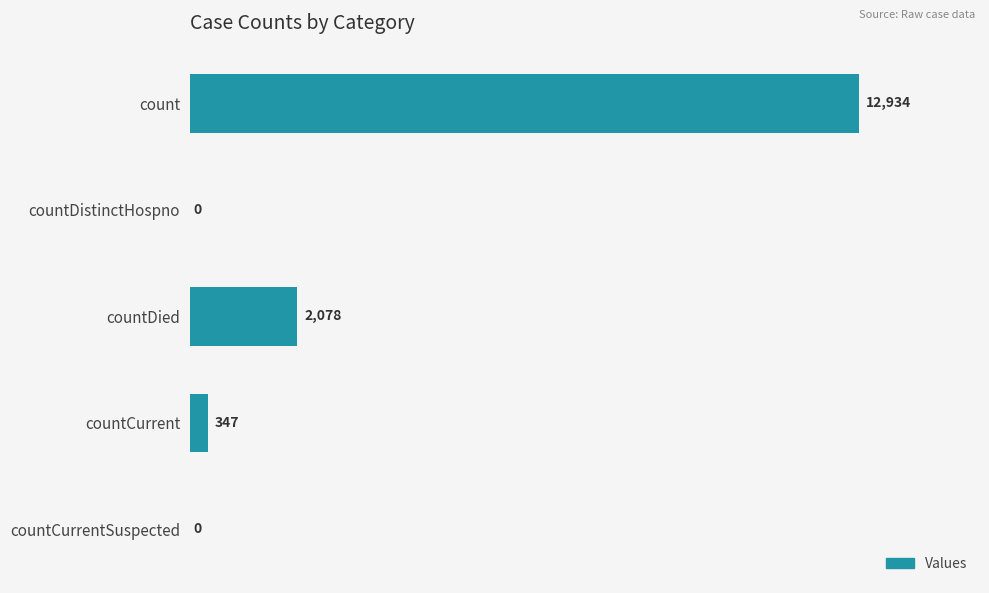

Reading bottom to top, extract all data points from this chart.

countCurrentSuspected=0	countCurrent=347	countDied=2078	countDistinctHospno=0	count=12934